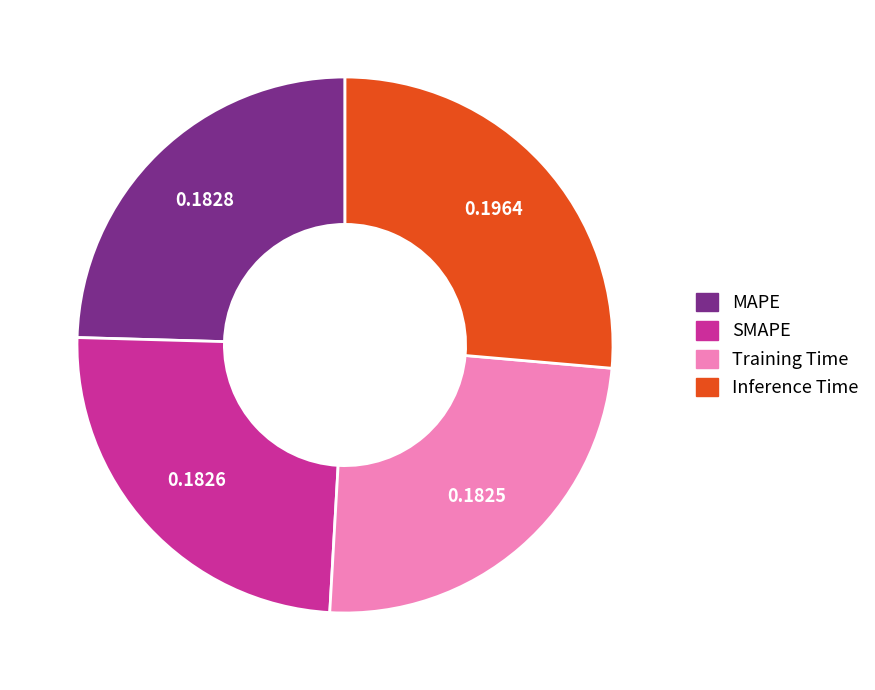

Which slice is the largest?

Inference Time